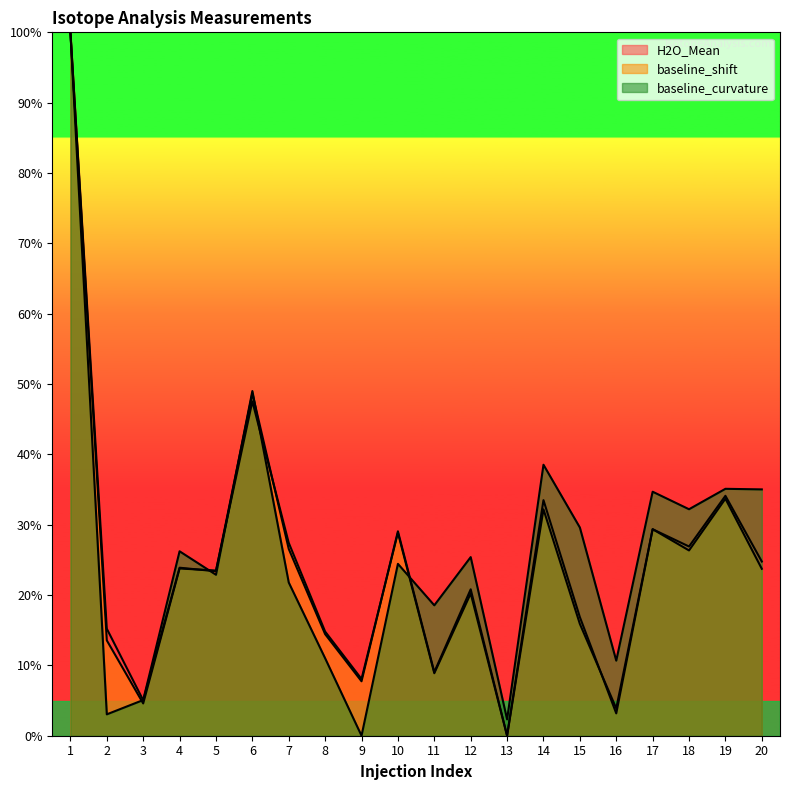

How many intersections are there between baseline_curvature and baseline_shift?

5